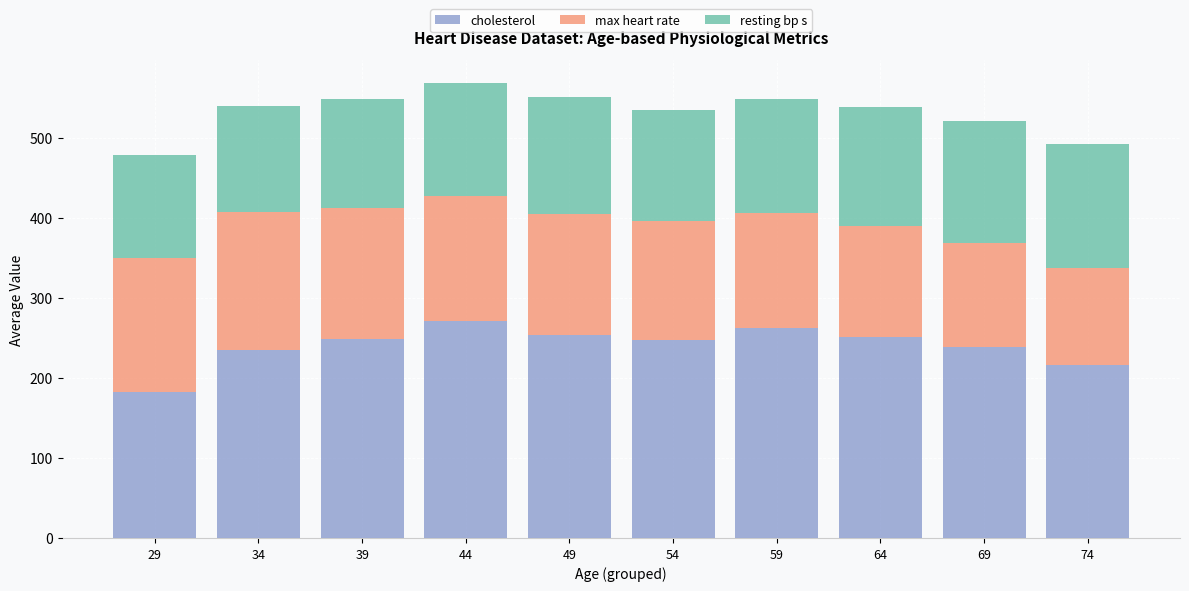

What is the total value across all series at 59?

548.5